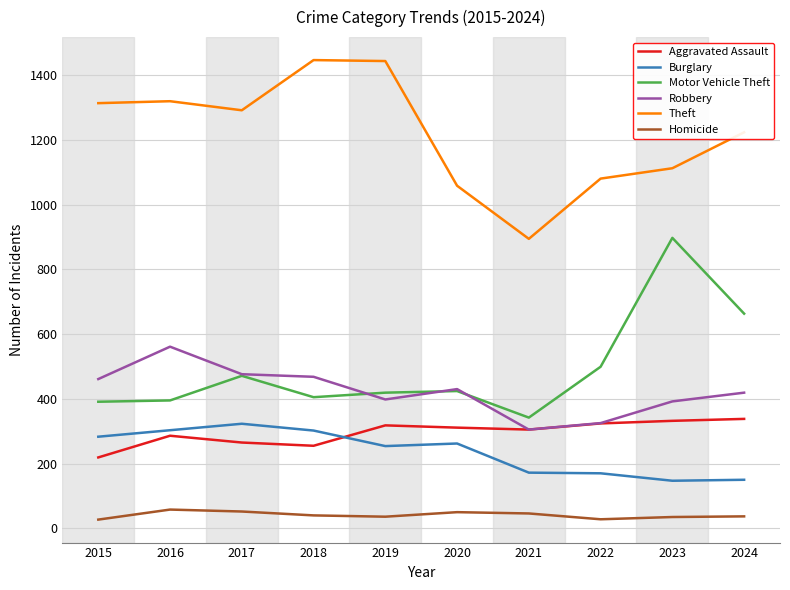

True or false: Burglary and Aggravated Assault cross at least once.

True